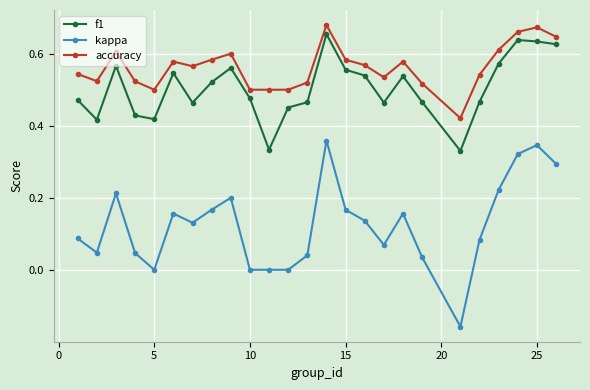

True or false: accuracy has more than 2 interior local peaks.

True